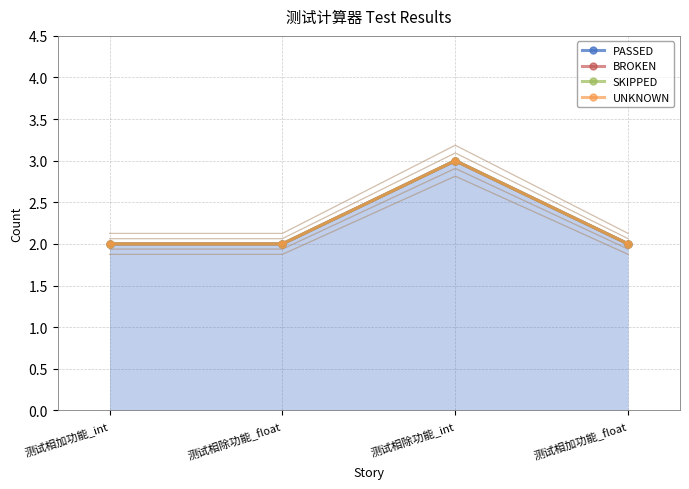

Which series has the largest total across all categories?

PASSED